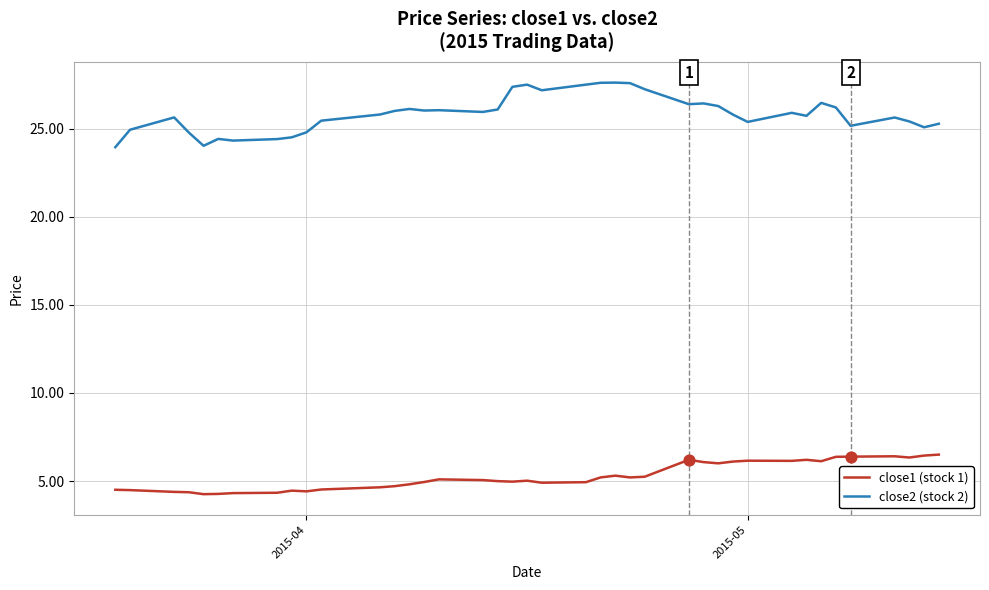

Which series has the largest total across all categories?

close2 (stock 2)